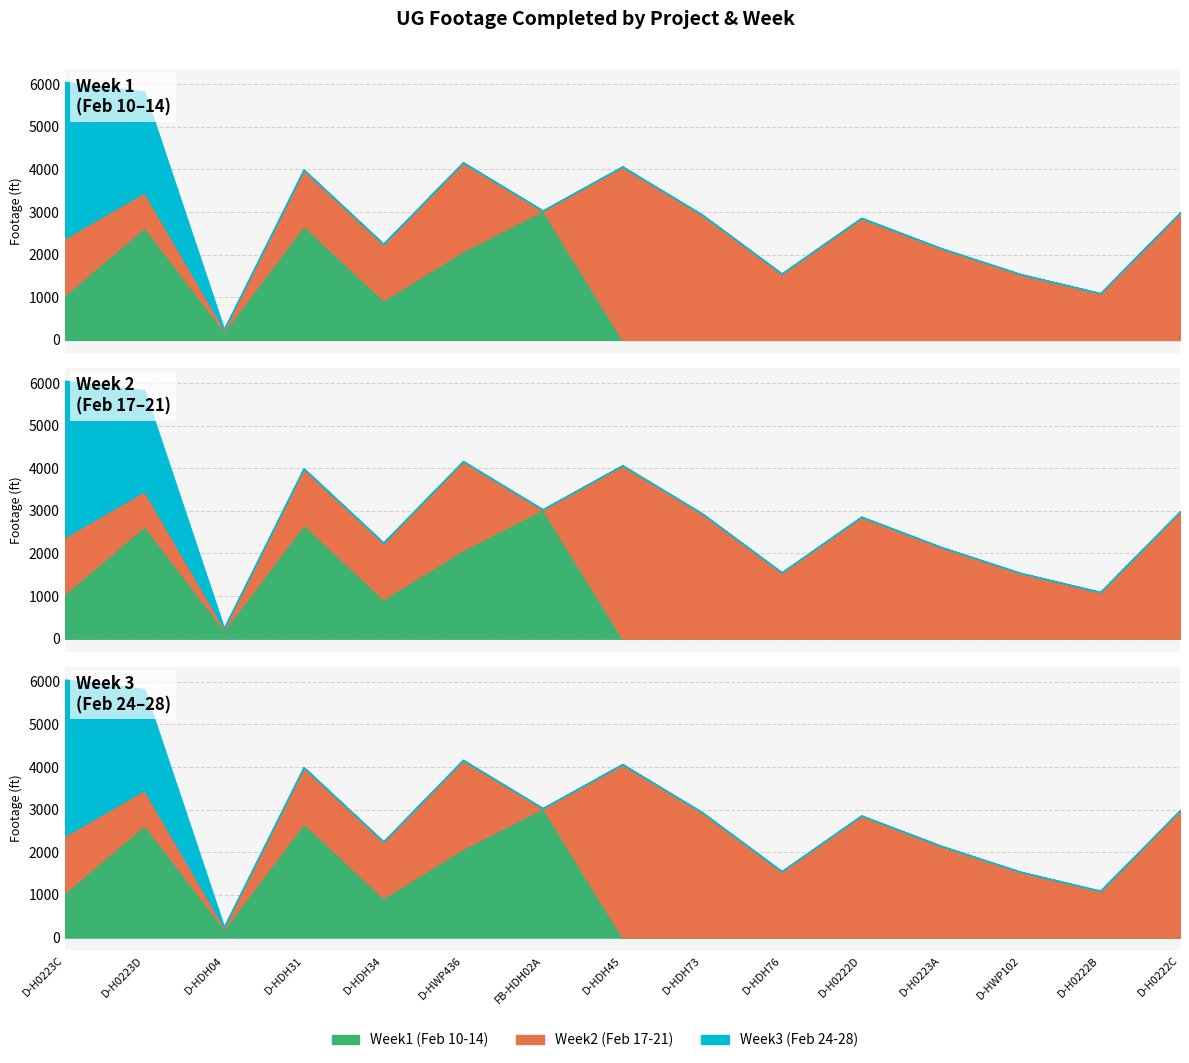

Between D-HDH31 and D-H0223A, which series saw the biggest shift?

Week1 (Feb 10-14)